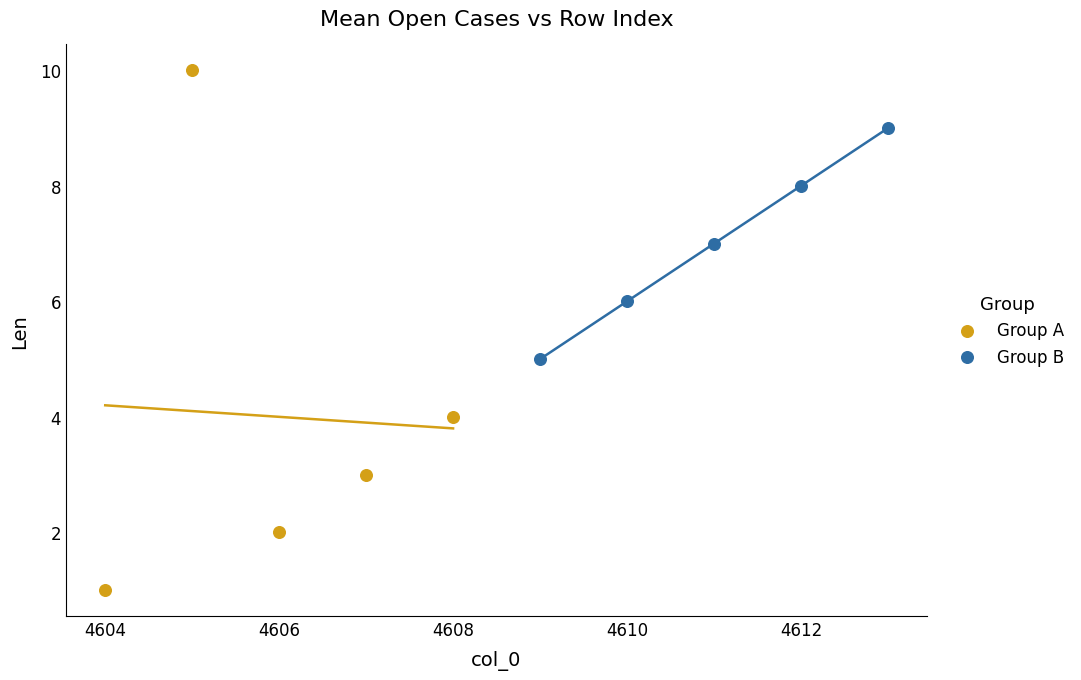

Which series contains the lowest Y value?

Group A